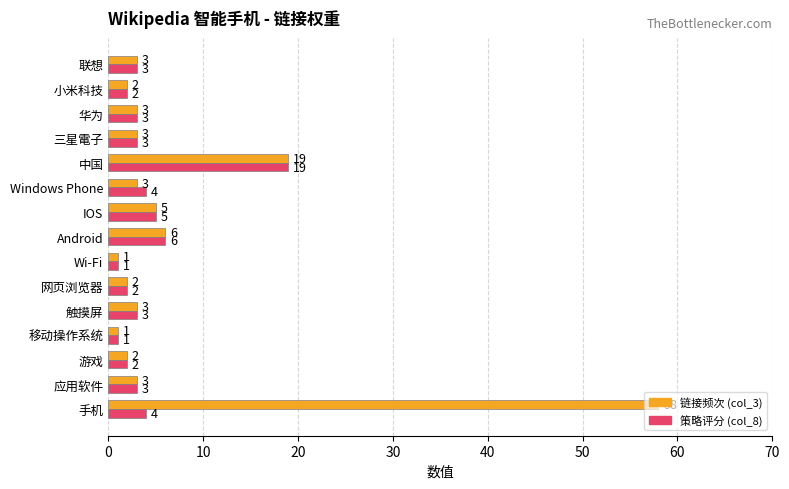

Rank the series by their average value, from highest to lowest.

链接频次 (col_3), 策略评分 (col_8)